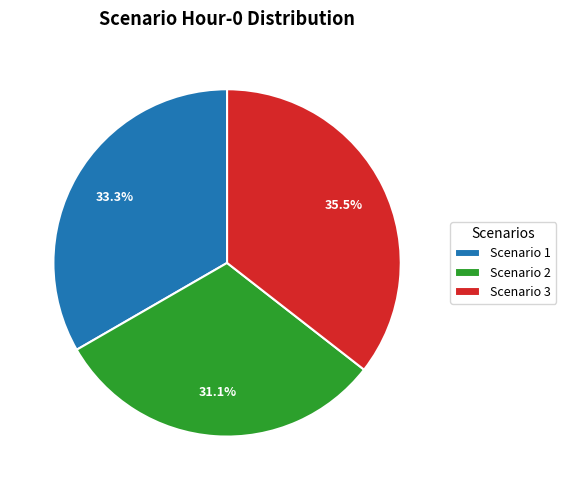

What is the smallest slice in the pie chart?

Scenario 2